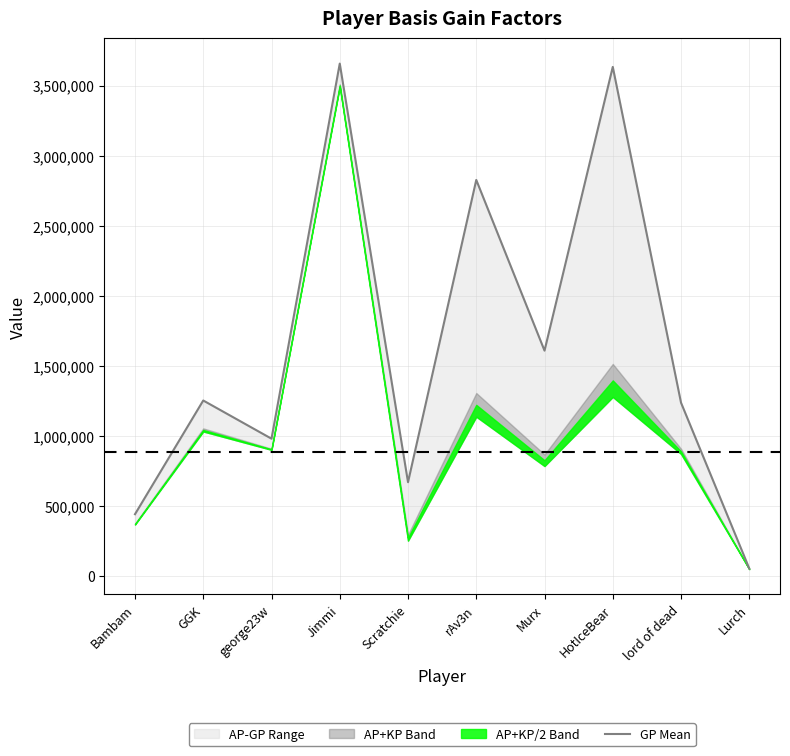

How many points are lower than both their immediate neighbors (excluding endpoints)?

3